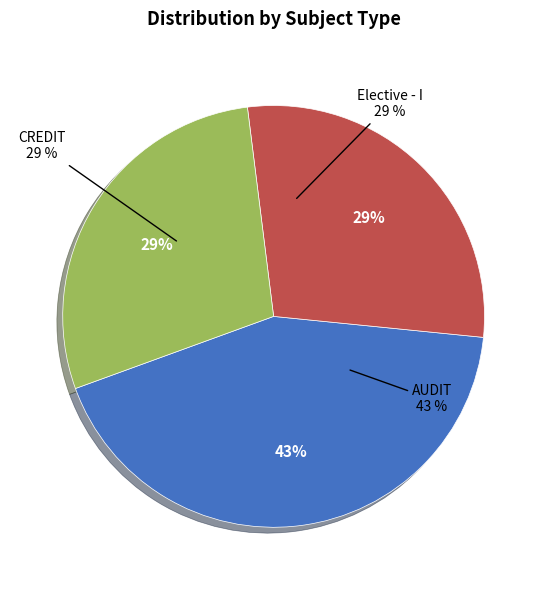

How many slices are in this pie chart?

3